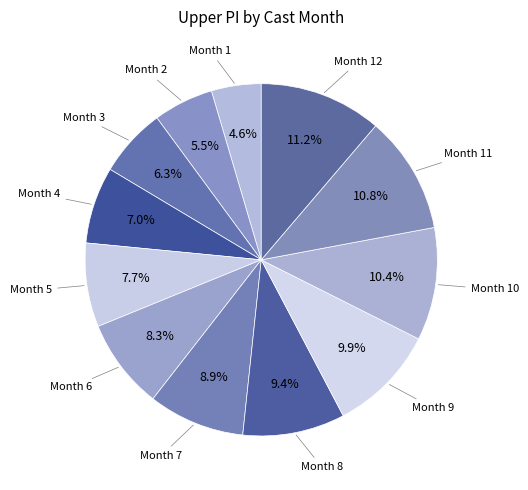

What is the smallest slice in the pie chart?

1